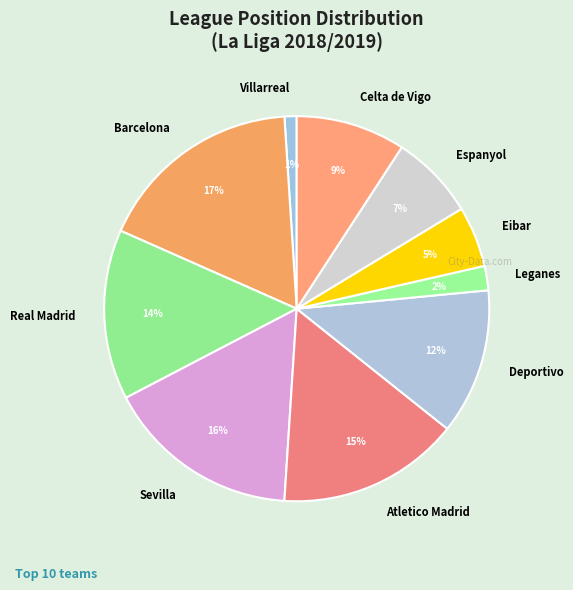

Do Barcelona and Sevilla together represent more than half of the pie?

No